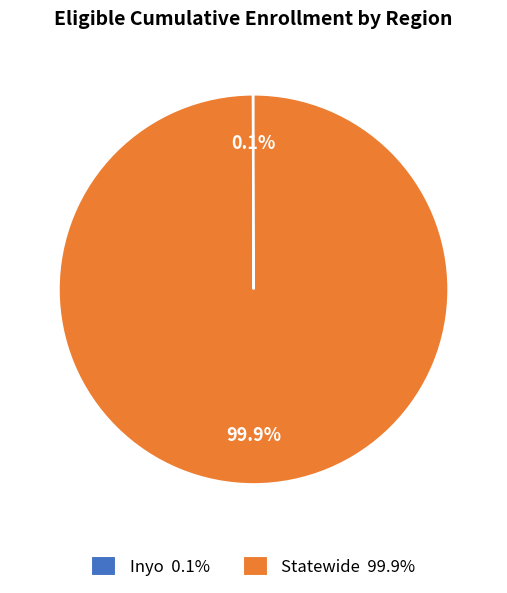

To the nearest percent, what is the difference between the largest and smallest slice percentages?

100%